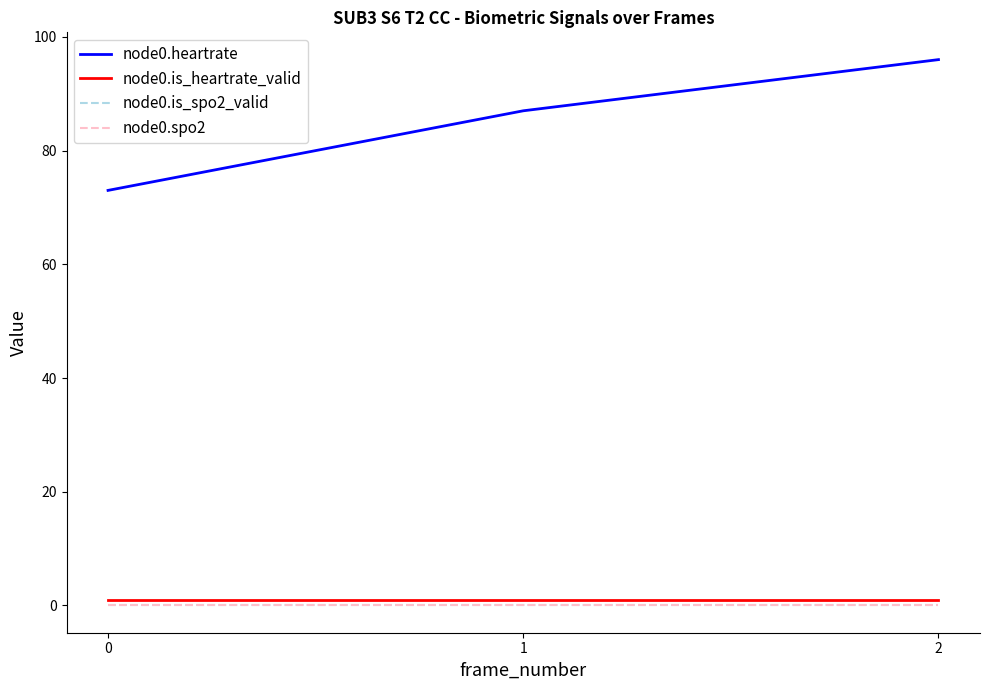

At how many categories does at least one series exceed 32?

3